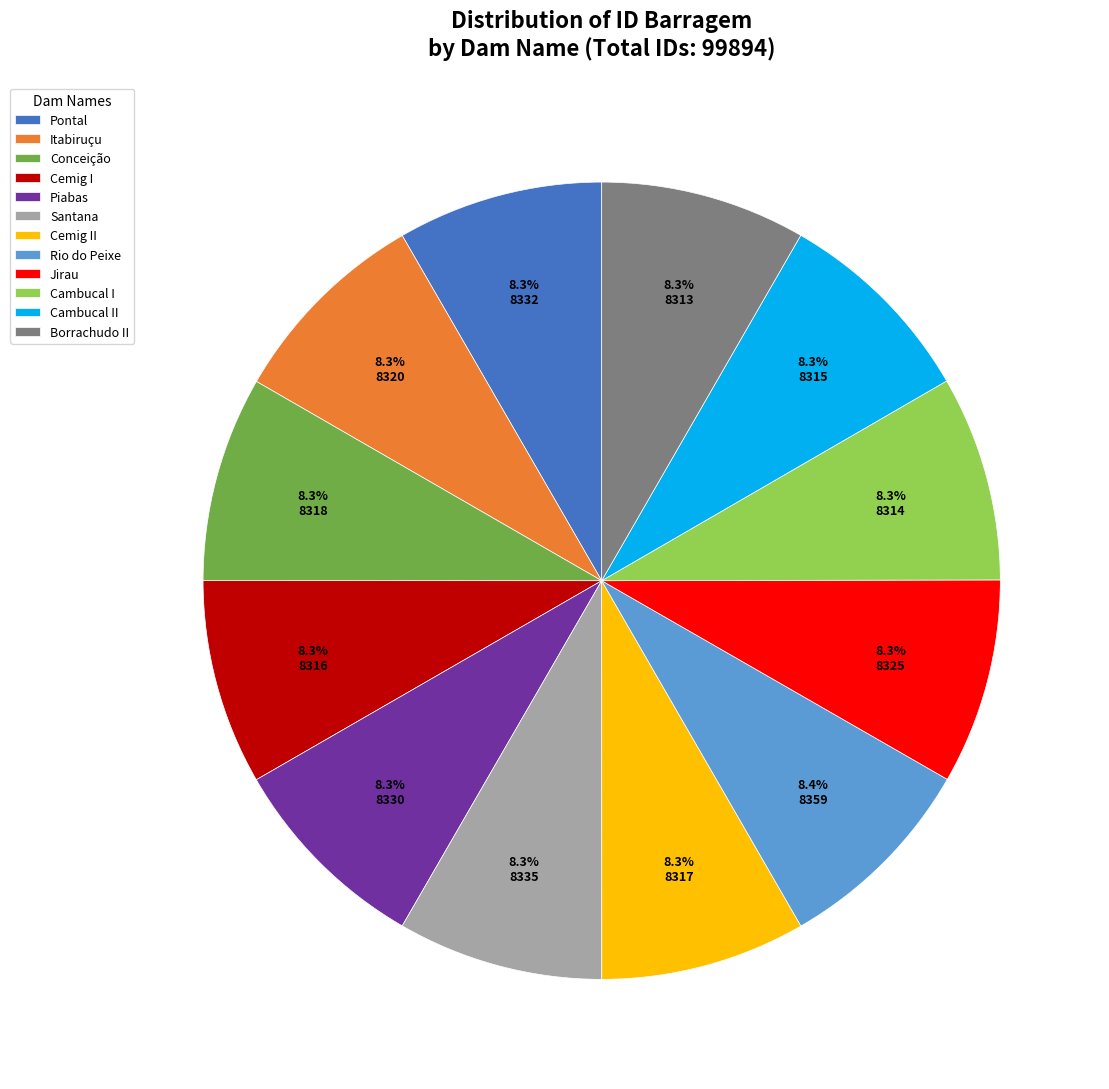

Approximately how many times larger is the value at Rio do Peixe compared to Cemig II?

1.0